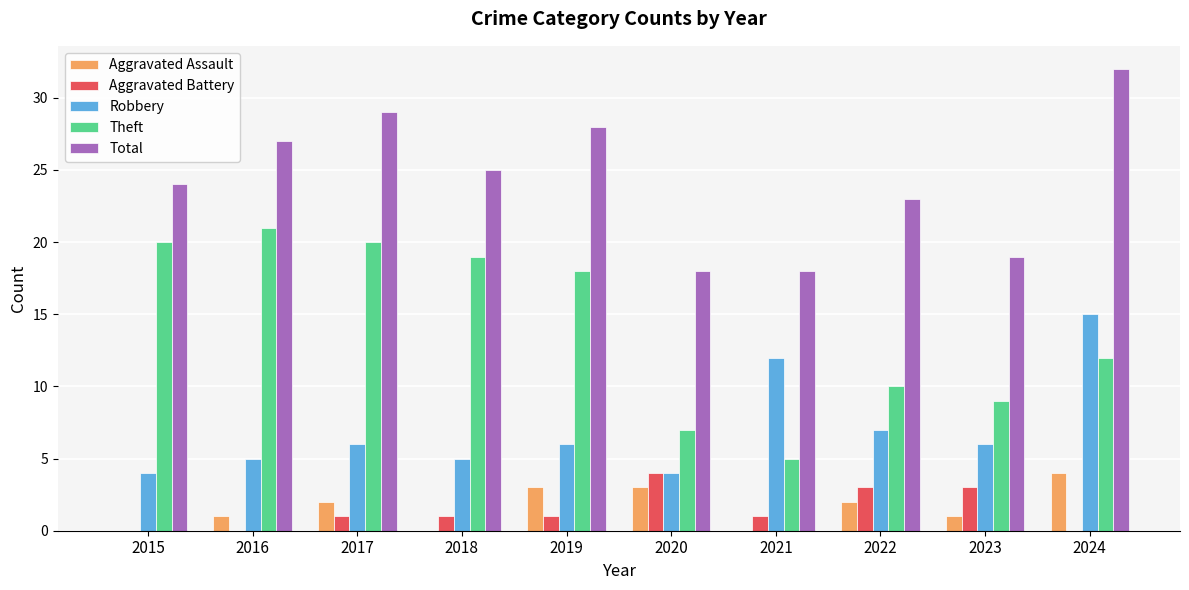

Which series has the largest total across all categories?

Total